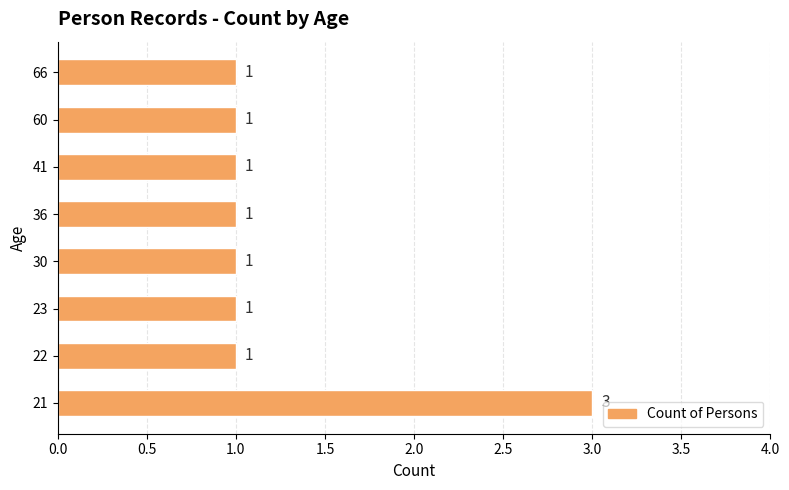

Count the values in the range 1 to 2.

7